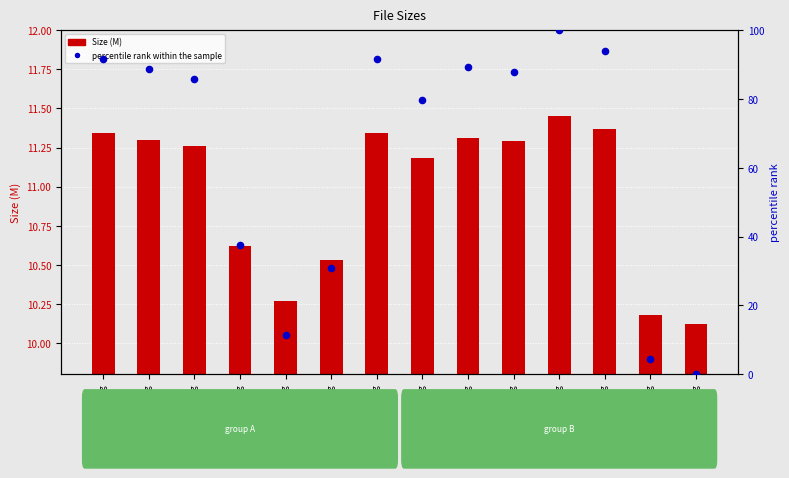

Is the value of Size (M) at /602705_07_2.ogg greater than the value of percentile rank within the sample at /602705_06_1.ogg?

No